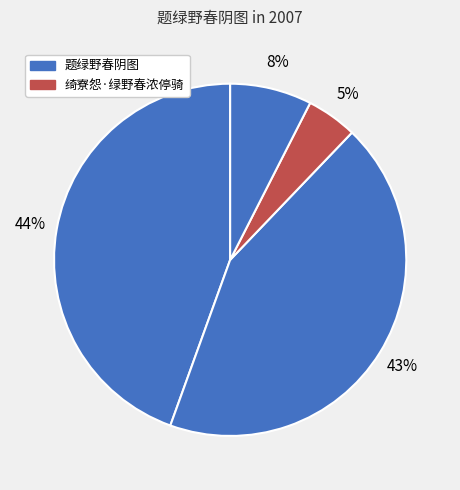

How many segments does this pie chart have?

4